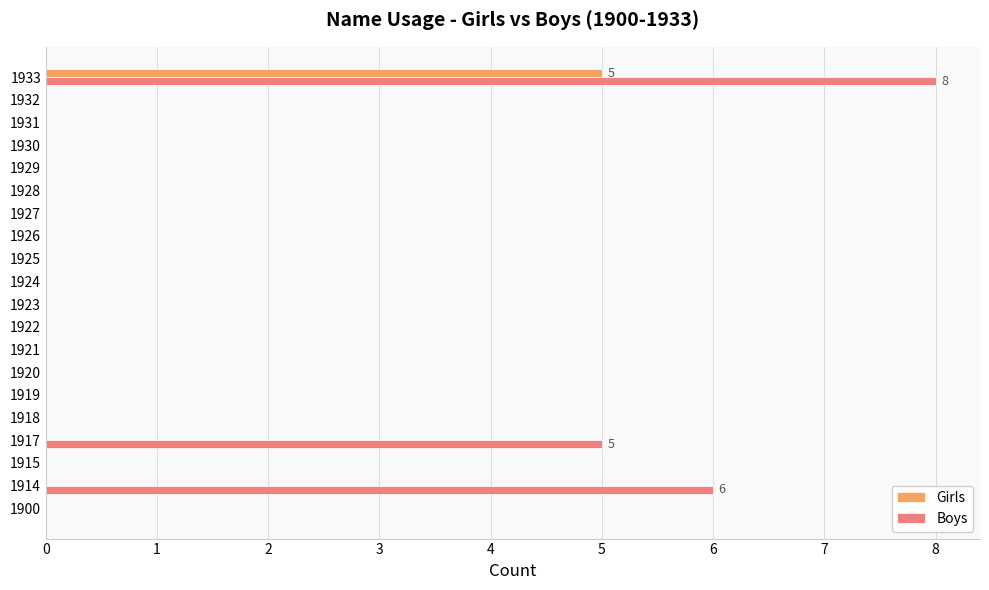

Count the Girls values in the range 0 to 1.

19